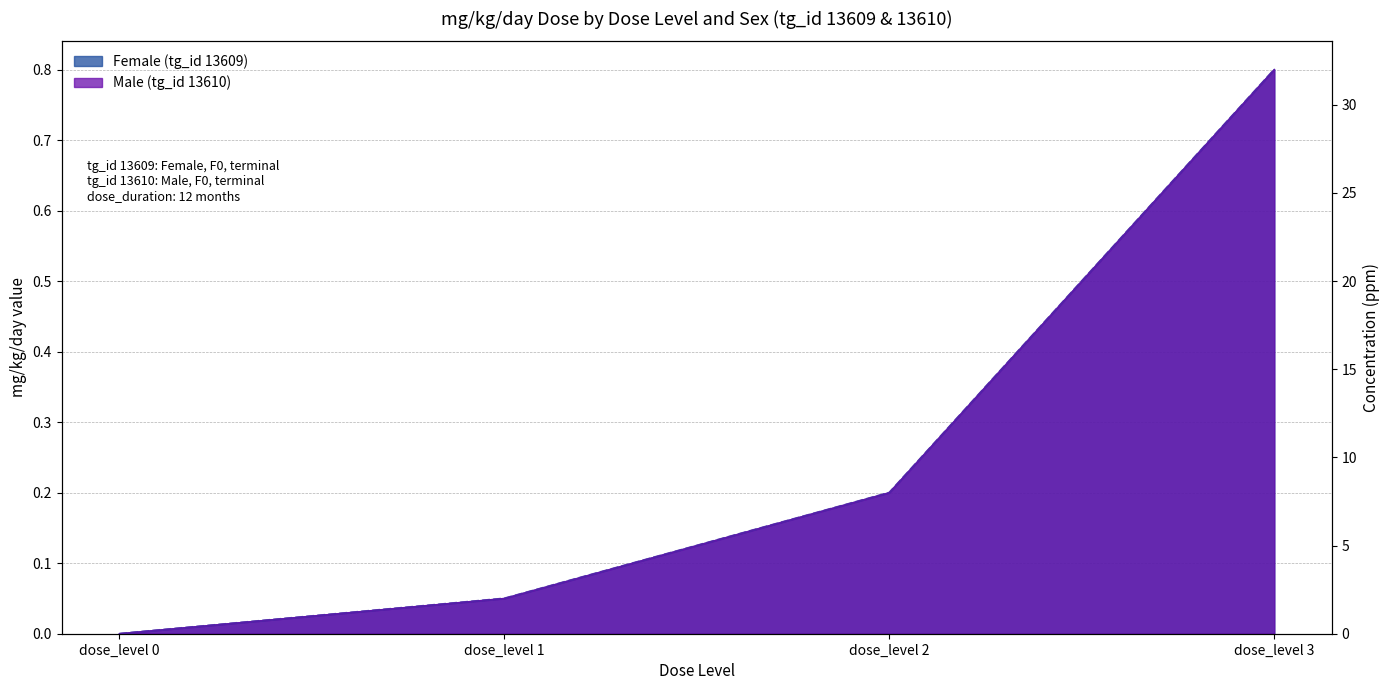

What value does the Female (tg_id 13609) (conc ppm) series have at dose_level 3, to the nearest 5?

30